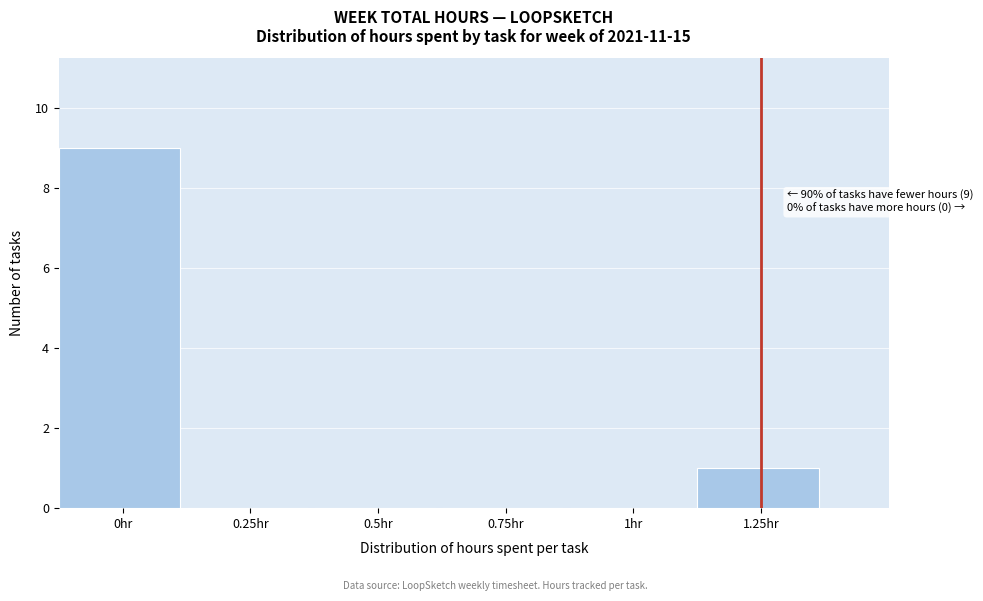

Over which range of the x-axis is the bar tallest?

-0.125 to 0.125